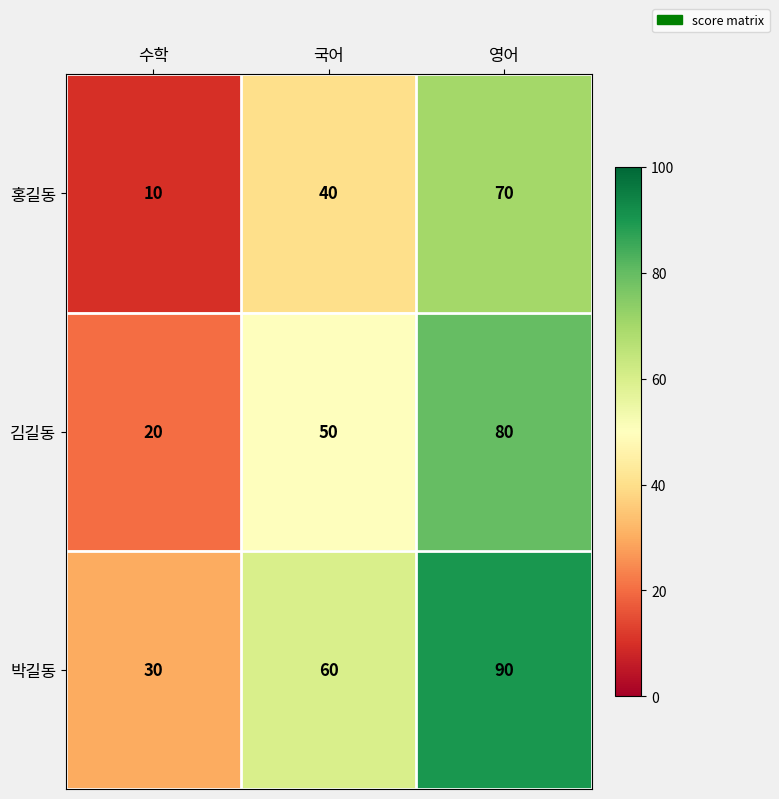

Reading left to right, extract all data points from this chart.

홍길동: 10	40	70
김길동: 20	50	80
박길동: 30	60	90